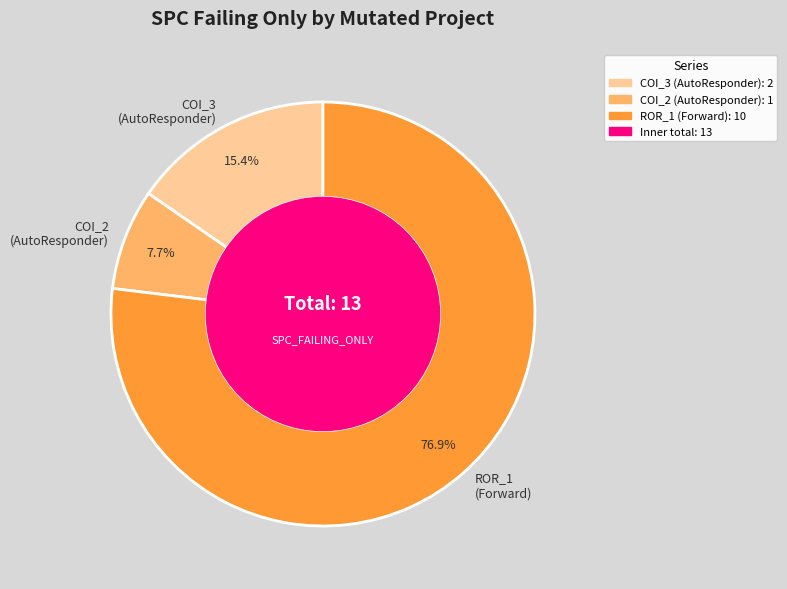

What is the majority slice?

ROR_1 (Forward)